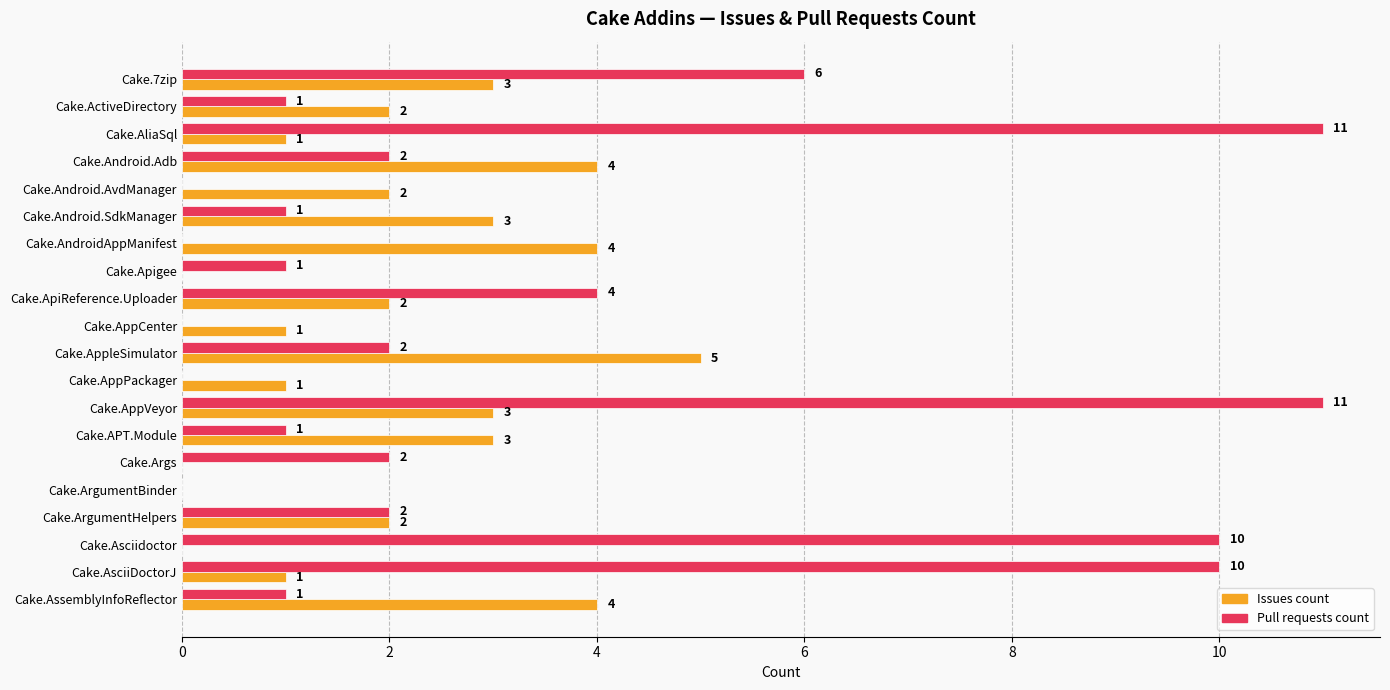

Which series changed the most between Cake.Apigee and Cake.AsciiDoctorJ?

Pull requests count